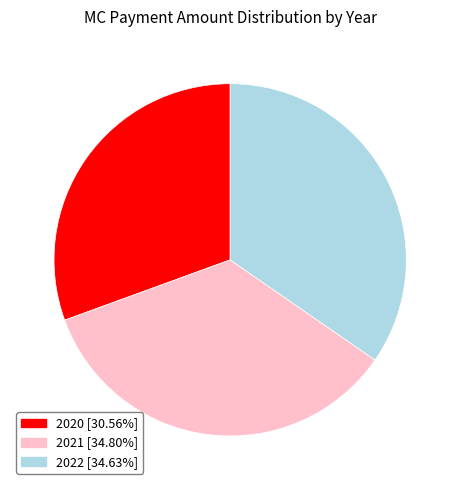

Which has a higher value, 2020 or 2022?

2022